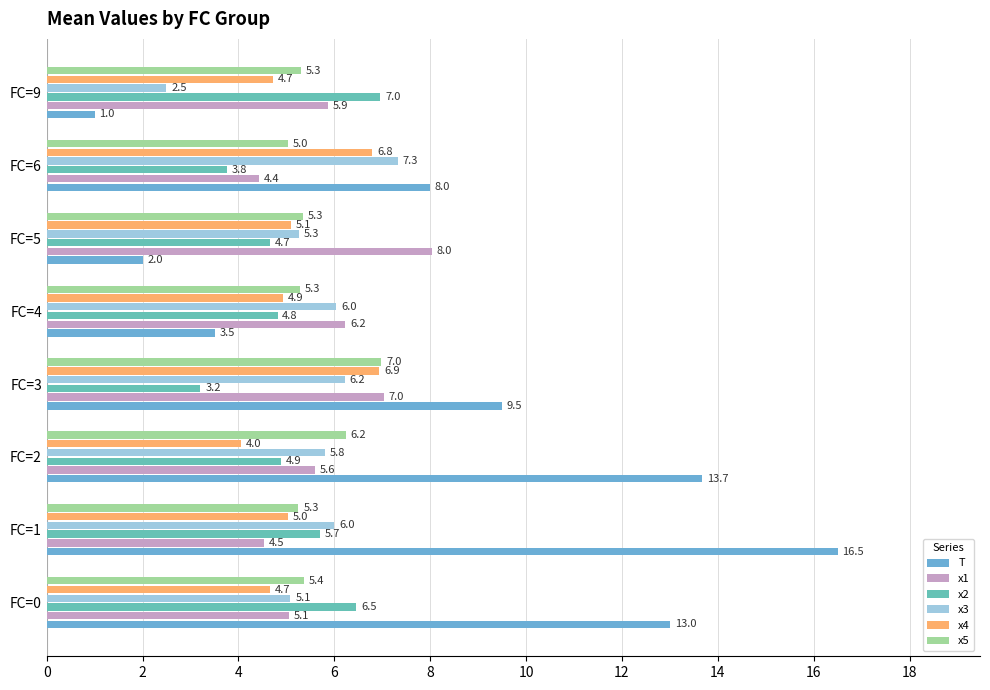

Which series has the largest range (max minus min)?

T